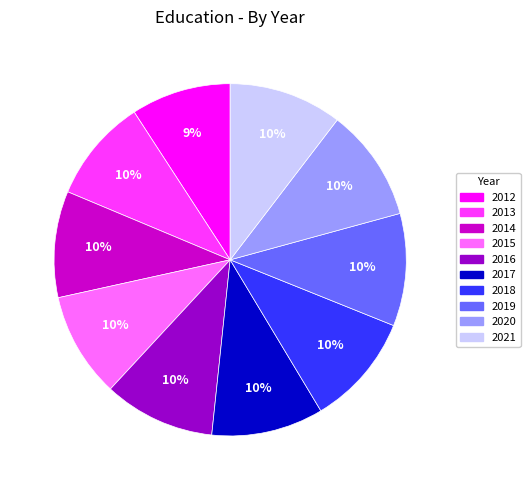

Is it true that 2017 is 5% of the pie?

False